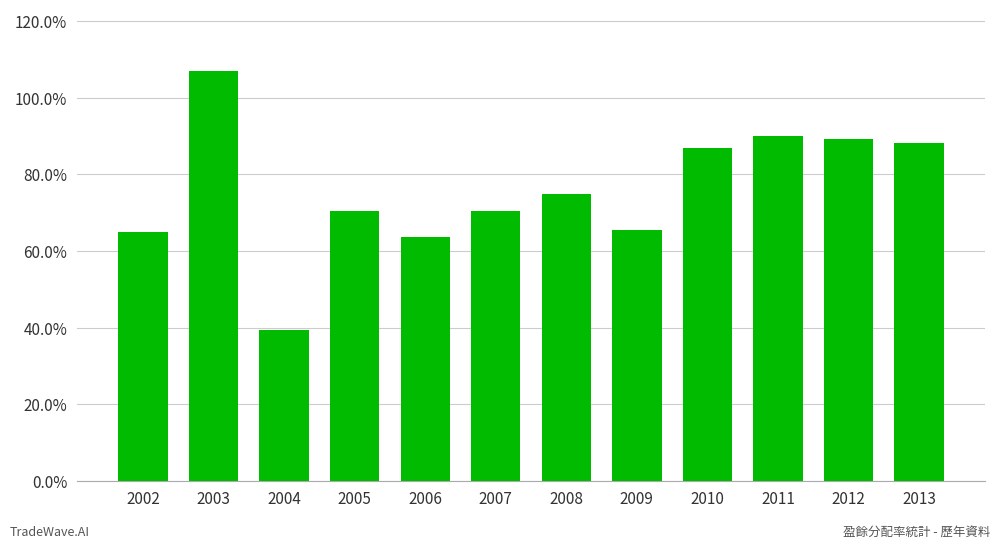

Count the number of data series in this chart.

1